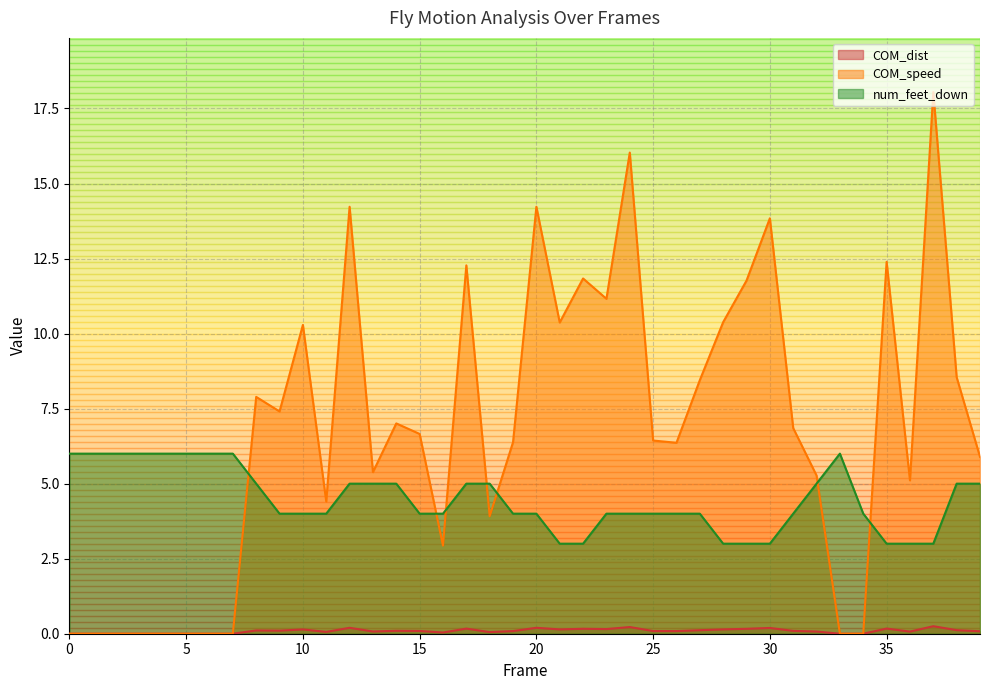

The value of COM_speed at 33 is -6.5. True or false?

False